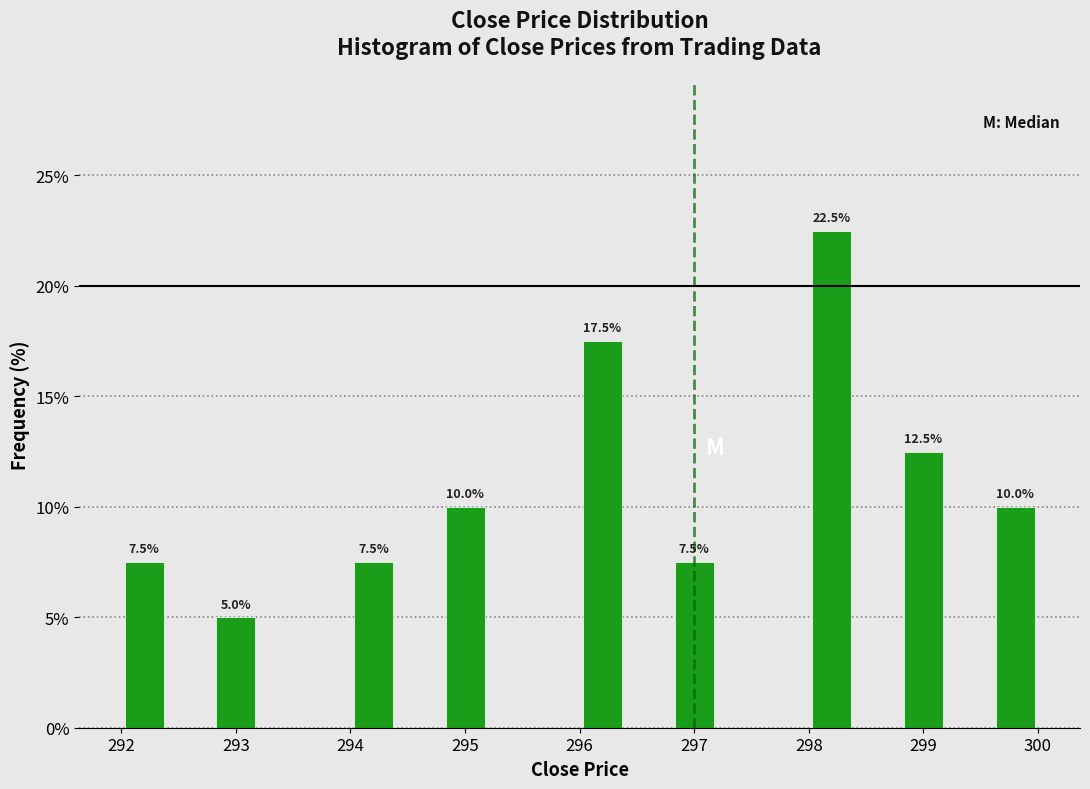

Over which range of the x-axis is the bar tallest?

298.0 to 298.4